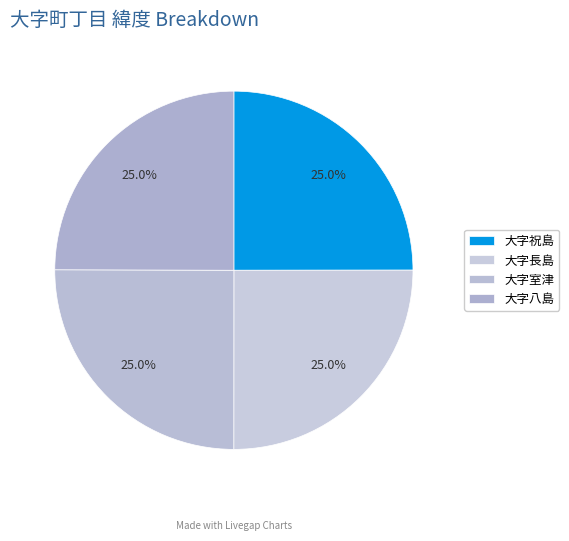

Does 大字長島 account for over 50% of the chart?

No